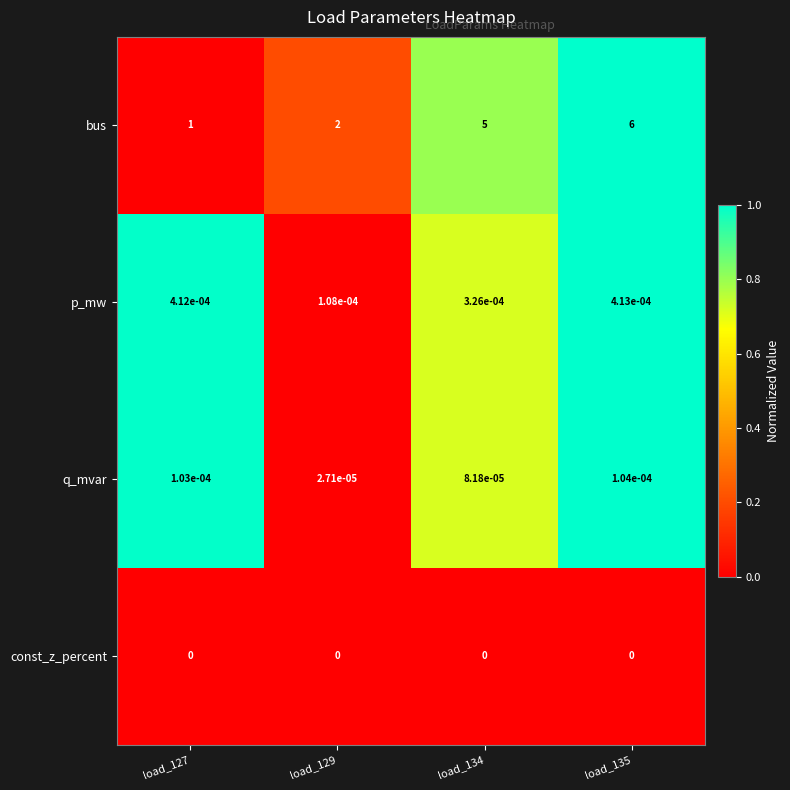

The p_mw series shows 0.0 at load_129. True or false?

True